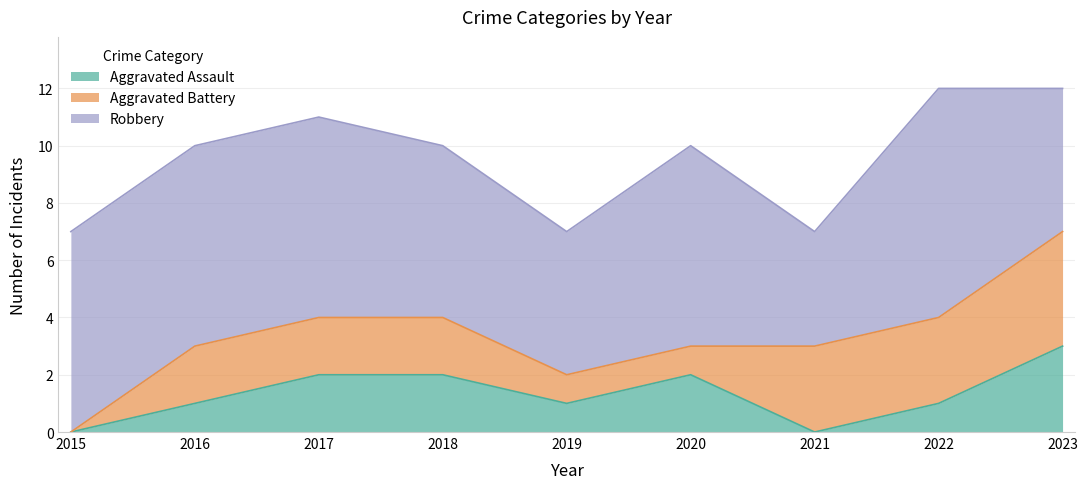

Rank the categories by Aggravated Battery value from highest to lowest.

2023, 2021, 2022, 2016, 2017, 2018, 2019, 2020, 2015